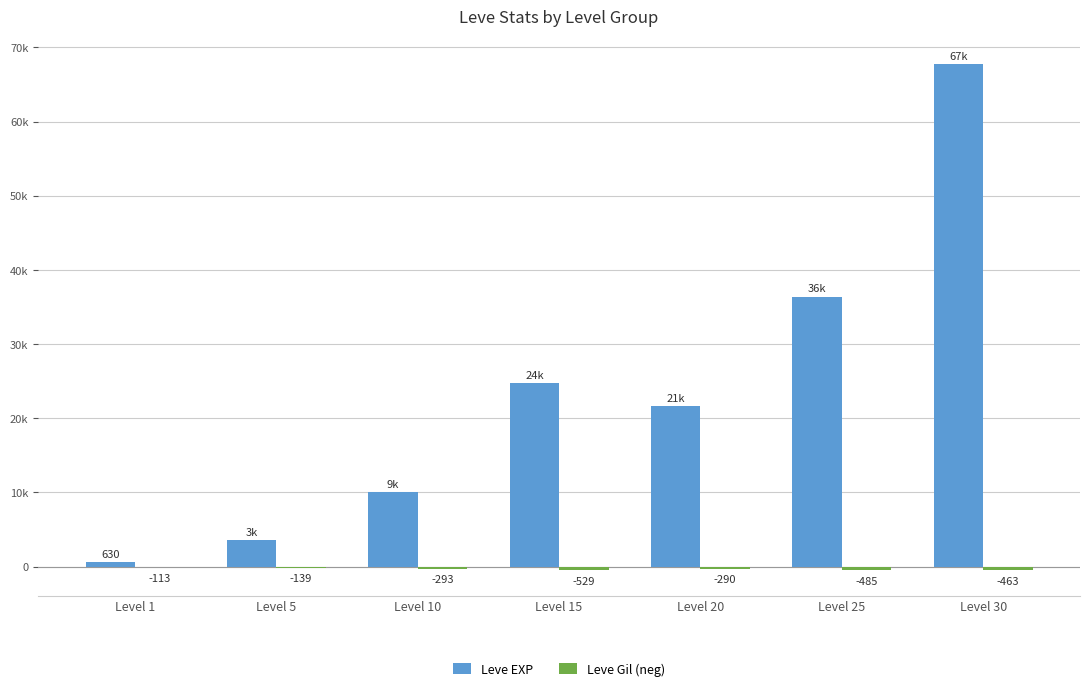

What is the minimum value shown in the chart?

-529